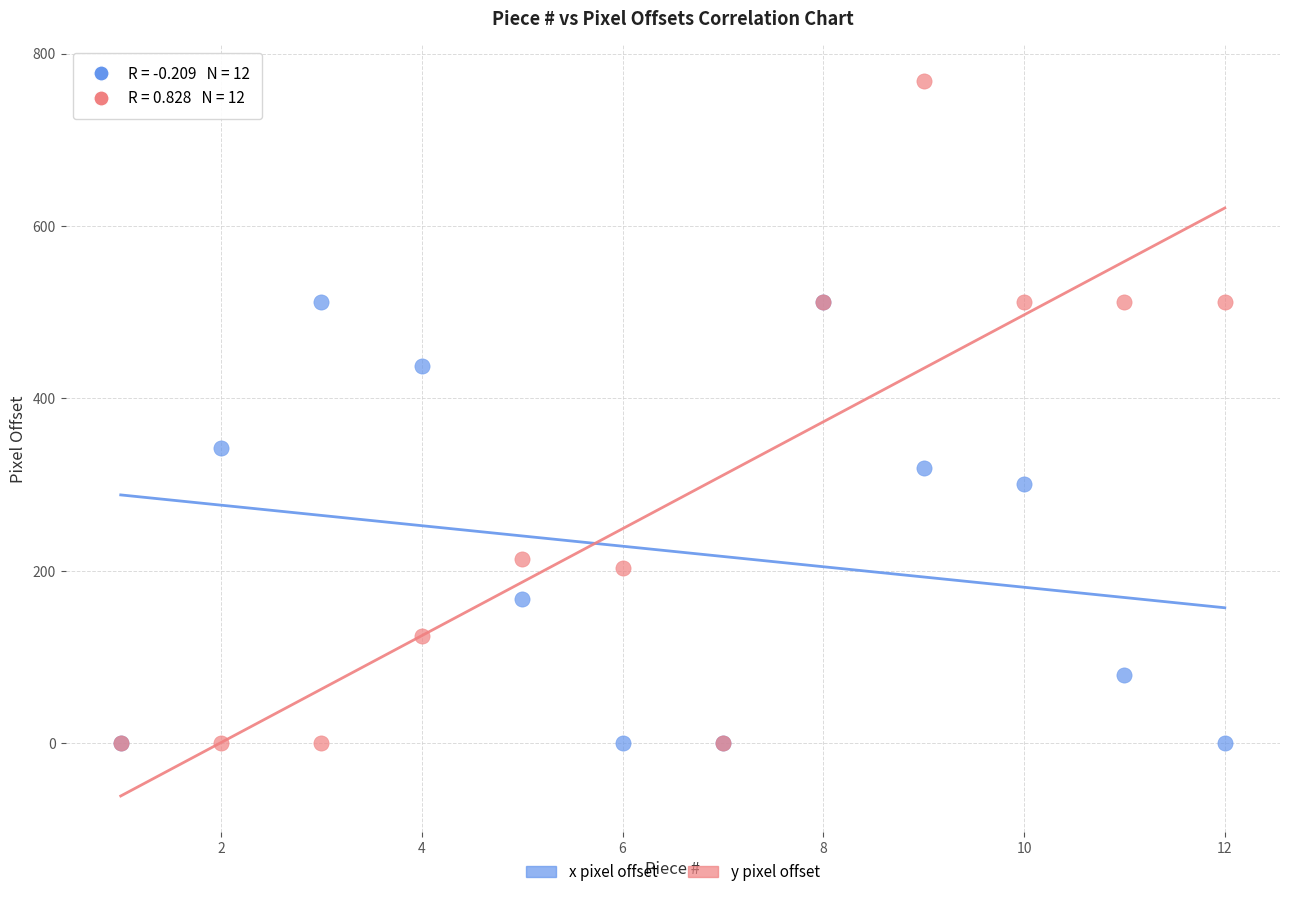

In the y pixel offset series, what Y value is closest to 384?

512